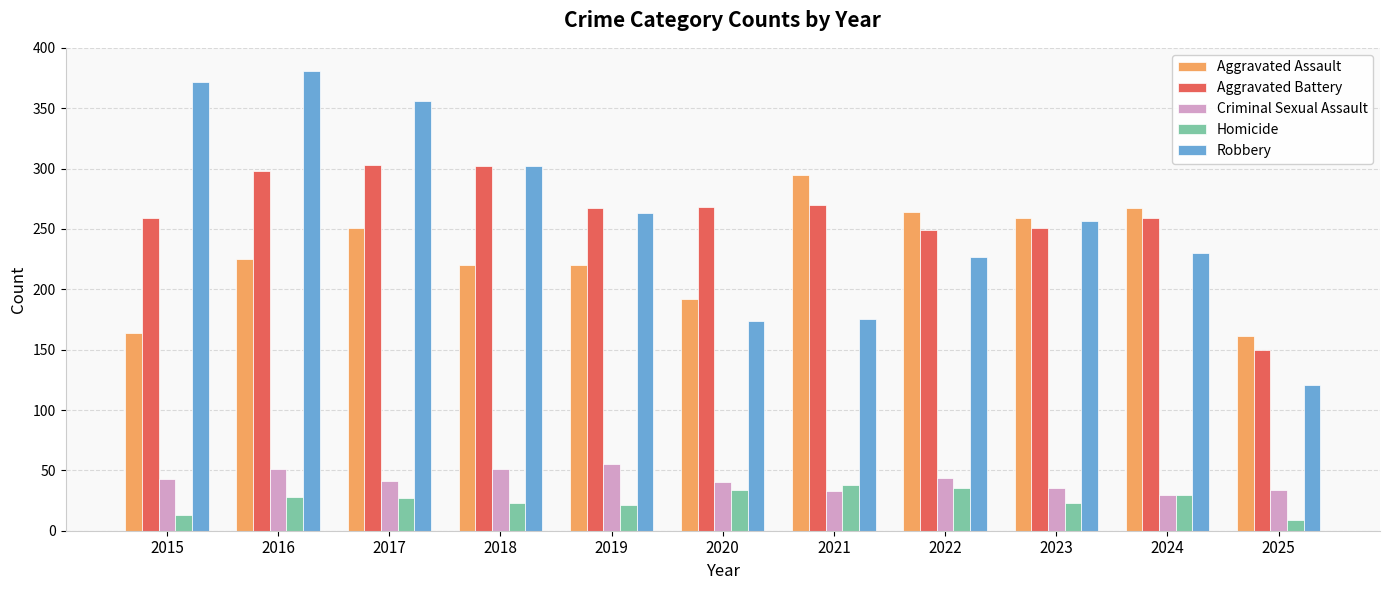

What is the minimum value shown in the chart?

9